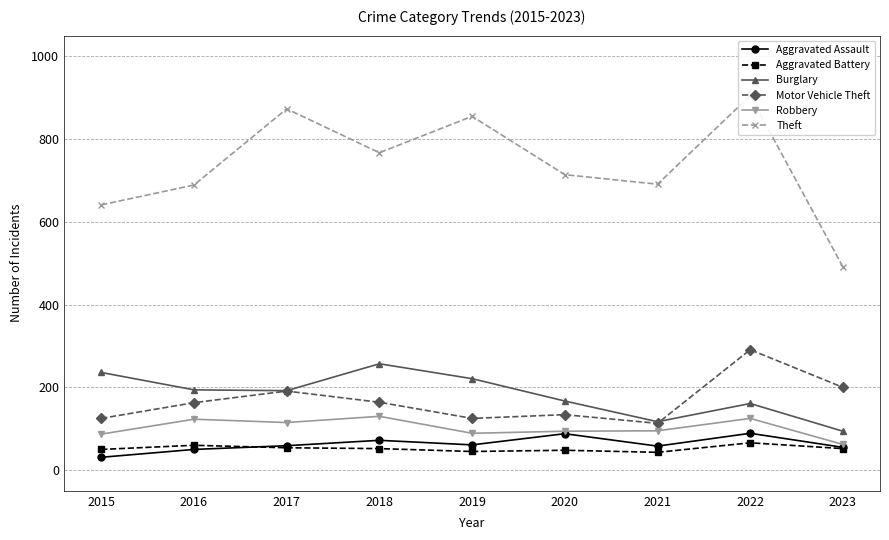

What is the spread (max minus min) of values at 2023?

439